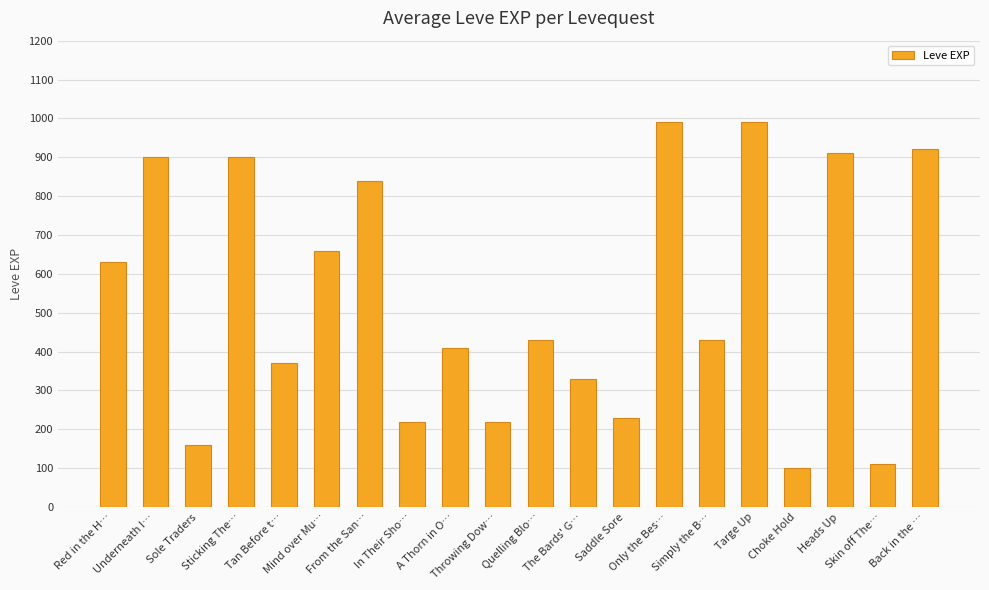

What is the value of the 12th bar from the left?

330